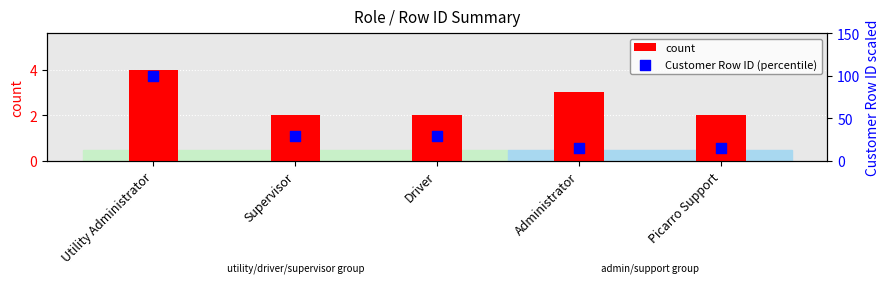

Which series has the largest total across all categories?

Customer Row ID (percentile)